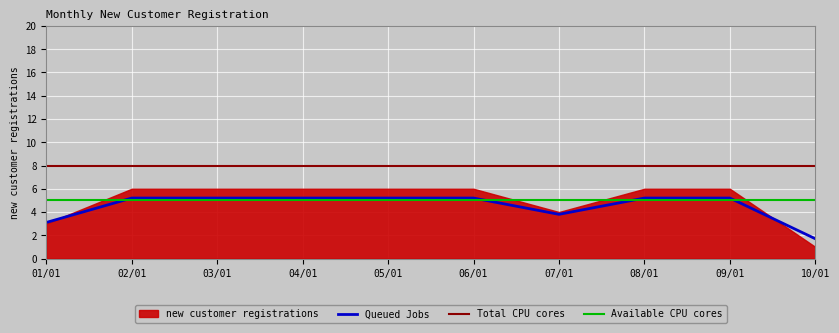

True or false: Total CPU cores has a value of 2.3 at 10/01.

False